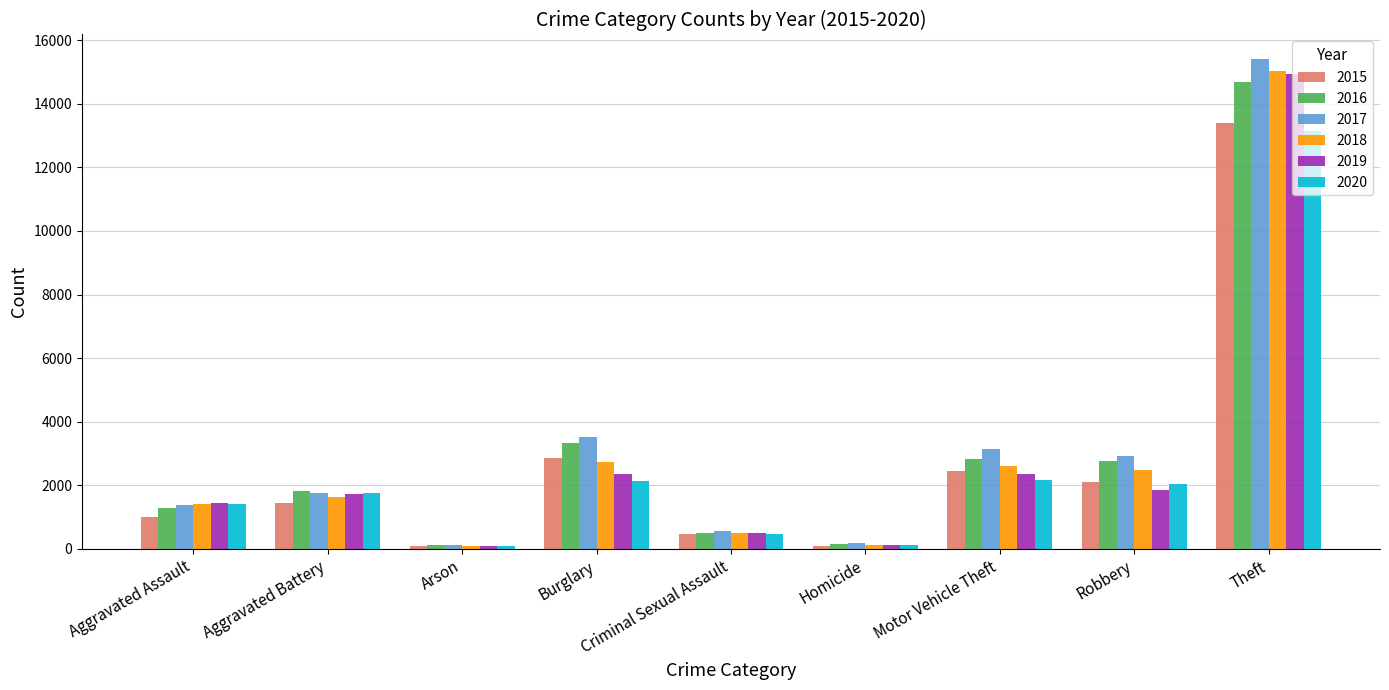

Which category has the highest value in the 2020 series?

Theft